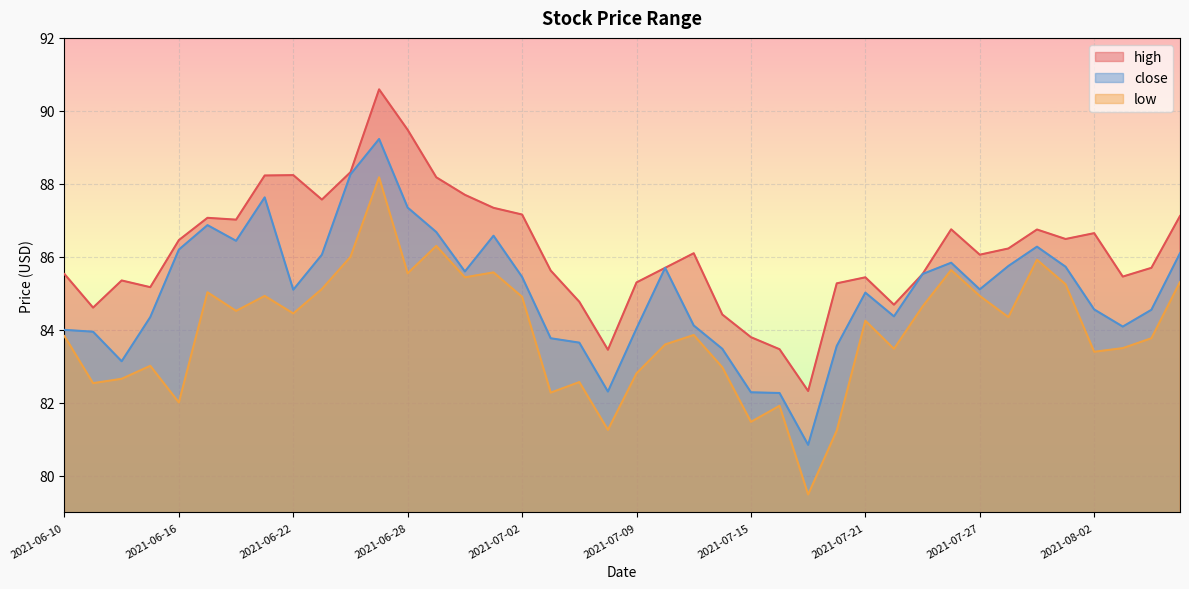

Which has a higher value, 2021-08-05 or 2021-06-30?

2021-06-30